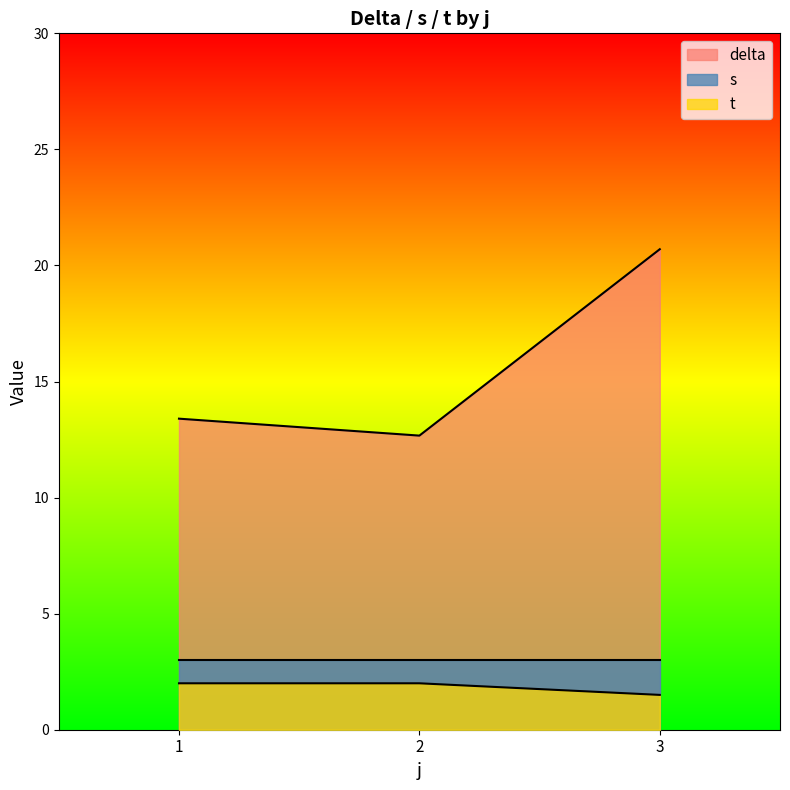

What is the minimum value shown in the chart?

1.5